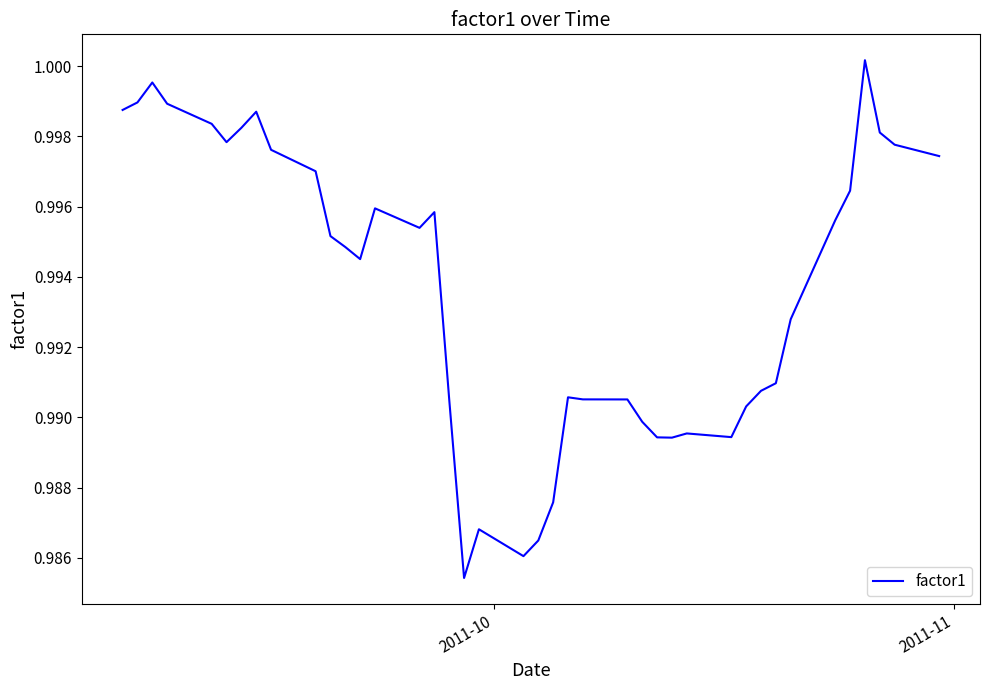

How many lines are shown in the chart?

1